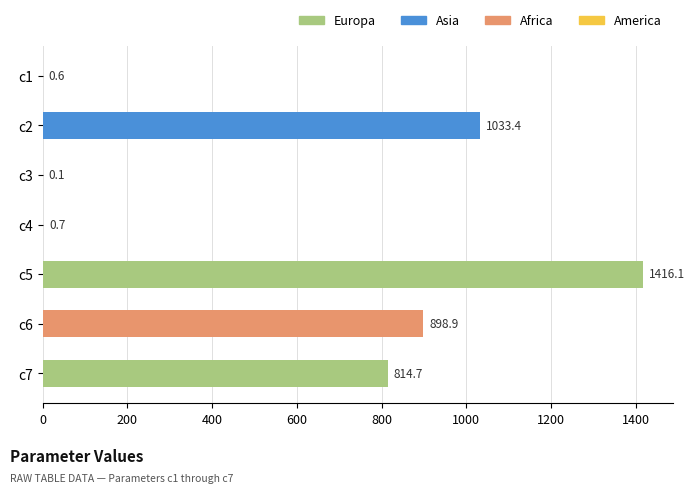

Reading bottom to top, extract all data points from this chart.

c7=814.7	c6=898.9	c5=1416.1	c4=0.7	c3=0.1	c2=1033.4	c1=0.6